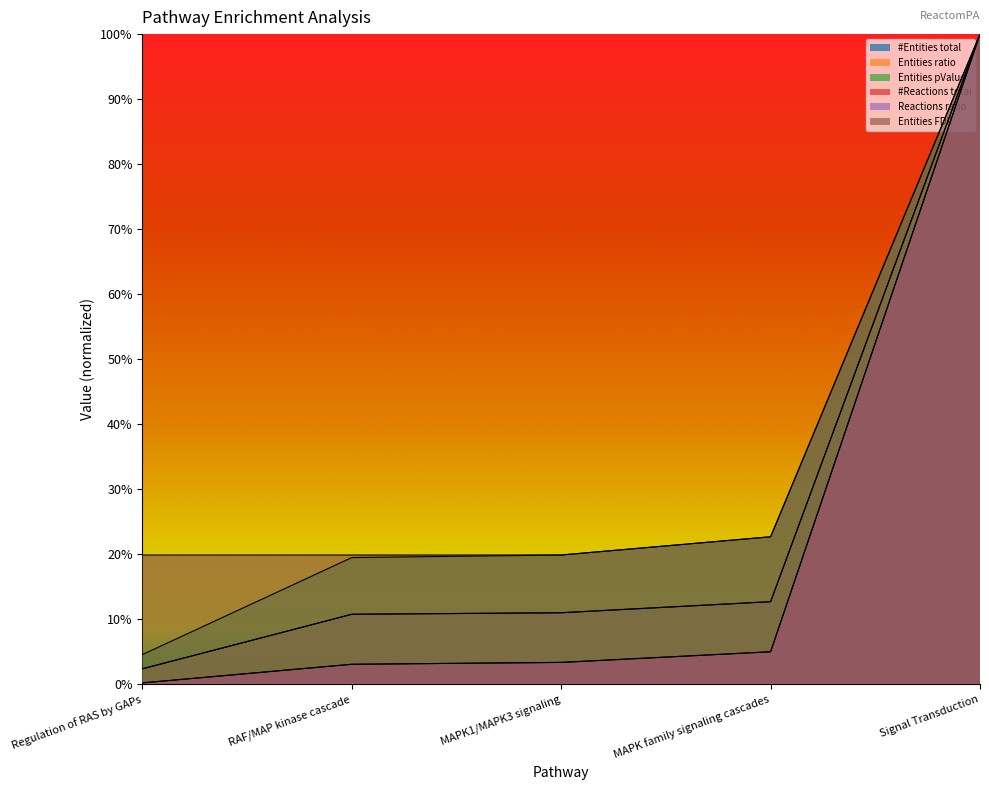

What position from the left is Regulation of RAS by GAPs?

1